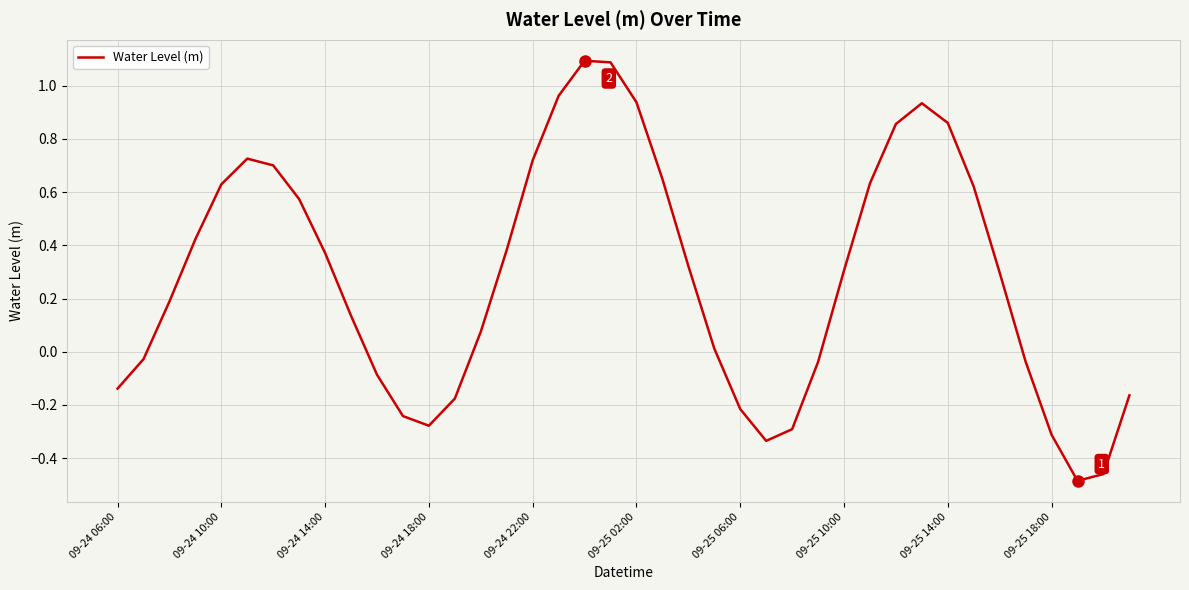

What is the difference between the maximum and minimum values?

1.6